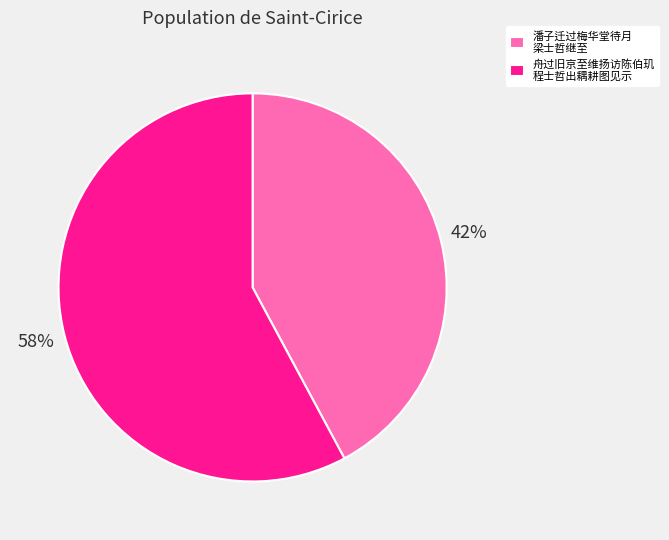

True or false: 舟过旧京至维扬访陈伯玑 程士哲出耦耕图见示 accounts for 66% of the total.

False